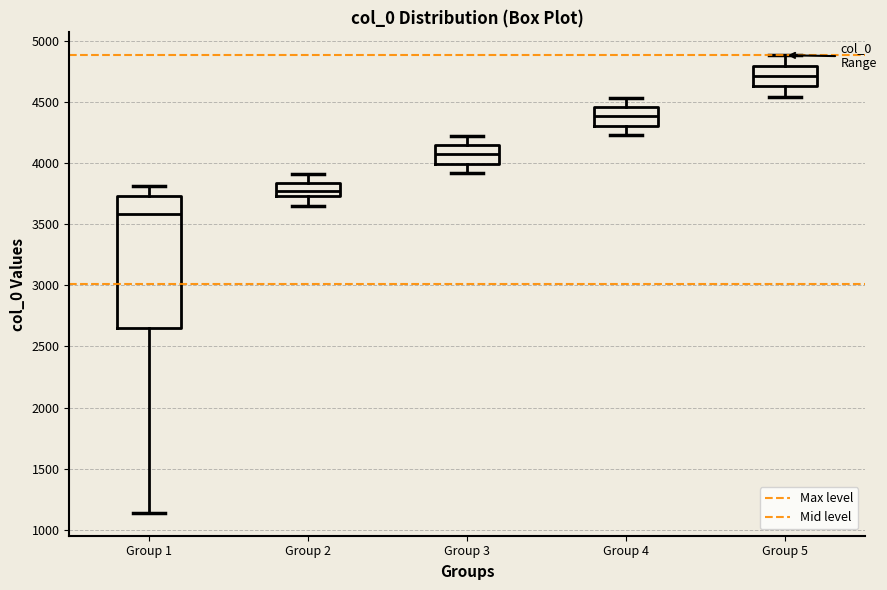

Reading left to right, read every box against the y-axis: the position of its median line, the range the box covers, and the ends of its whiskers. The values are not printed on the chart, so give them approximately, as read against the axis.

Group 1: median 3600, box 2650 to 3750, whiskers 1150 to 3800
Group 2: median 3750 (inside the box), box 3750 to 3850, whiskers 3650 to 3900
Group 3: median 4050, box 4000 to 4150, whiskers 3900 to 4200
Group 4: median 4400, box 4300 to 4450, whiskers 4250 to 4550
Group 5: median 4700, box 4650 to 4800, whiskers 4550 to 4900